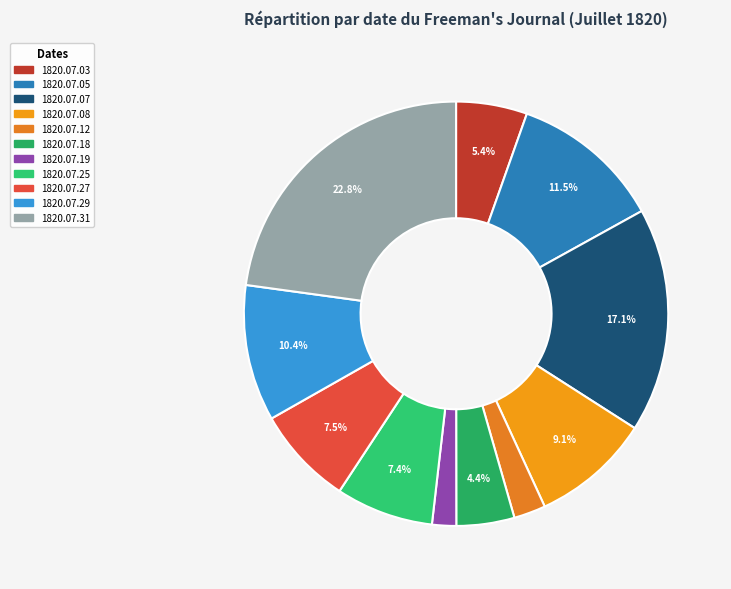

Does 1820.07.07 represent more than half of the total?

No